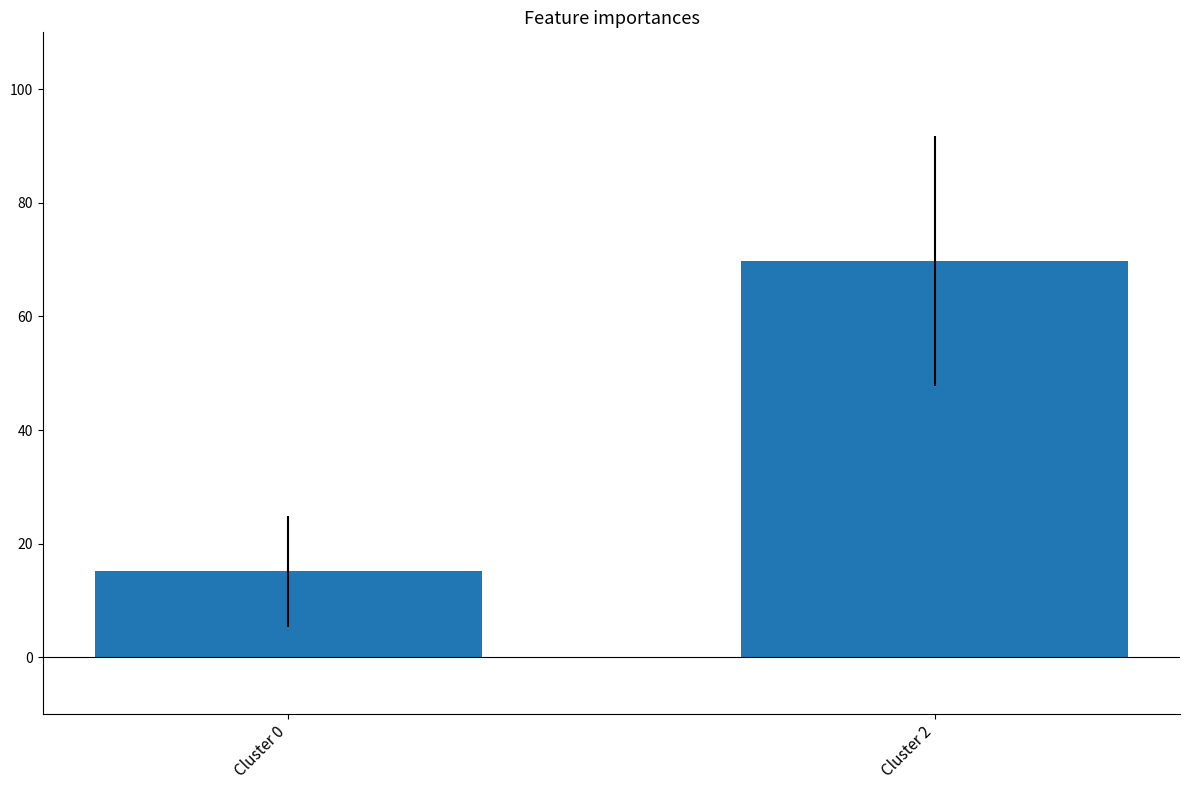

What is the change in value from Cluster 0 to Cluster 2?

+54.6